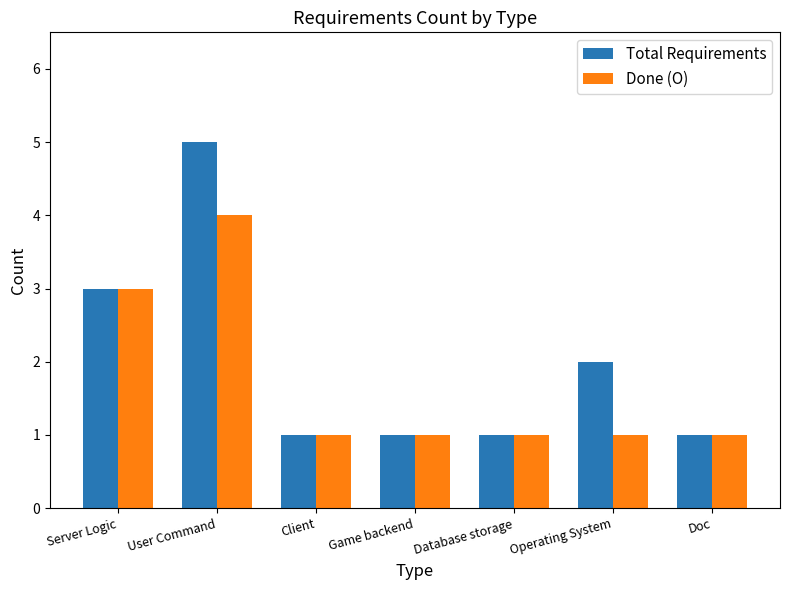

At which category is the sum across all series the highest?

User Command